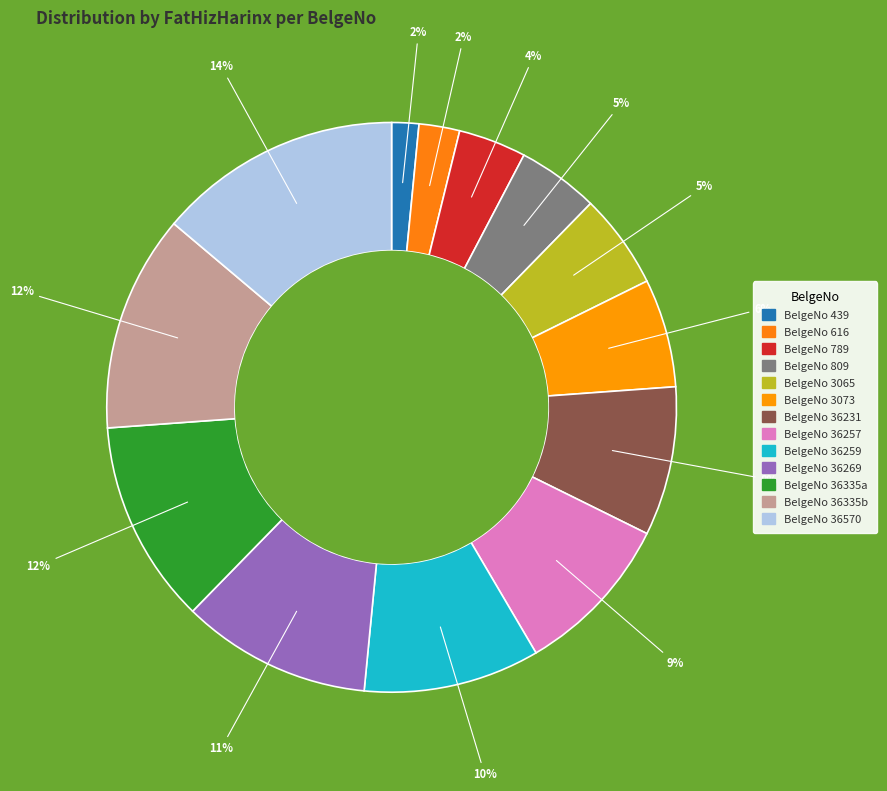

How many slices are in this pie chart?

13